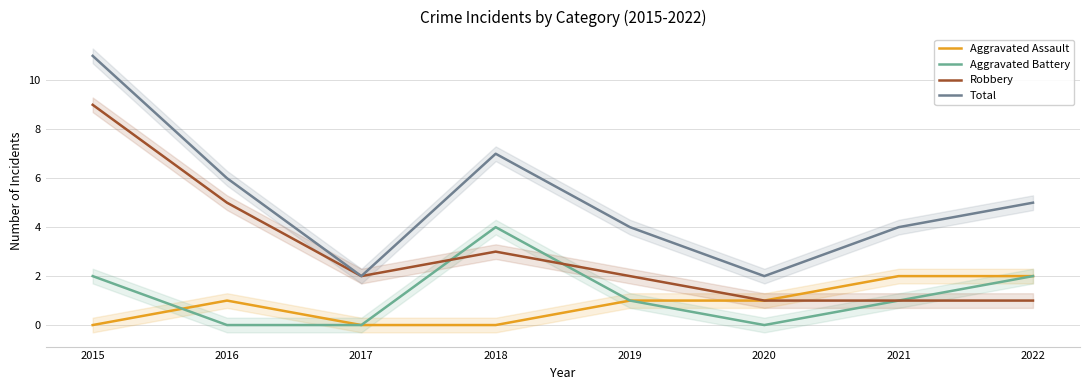

What is the value of the Total point at the 3rd from the left?

2